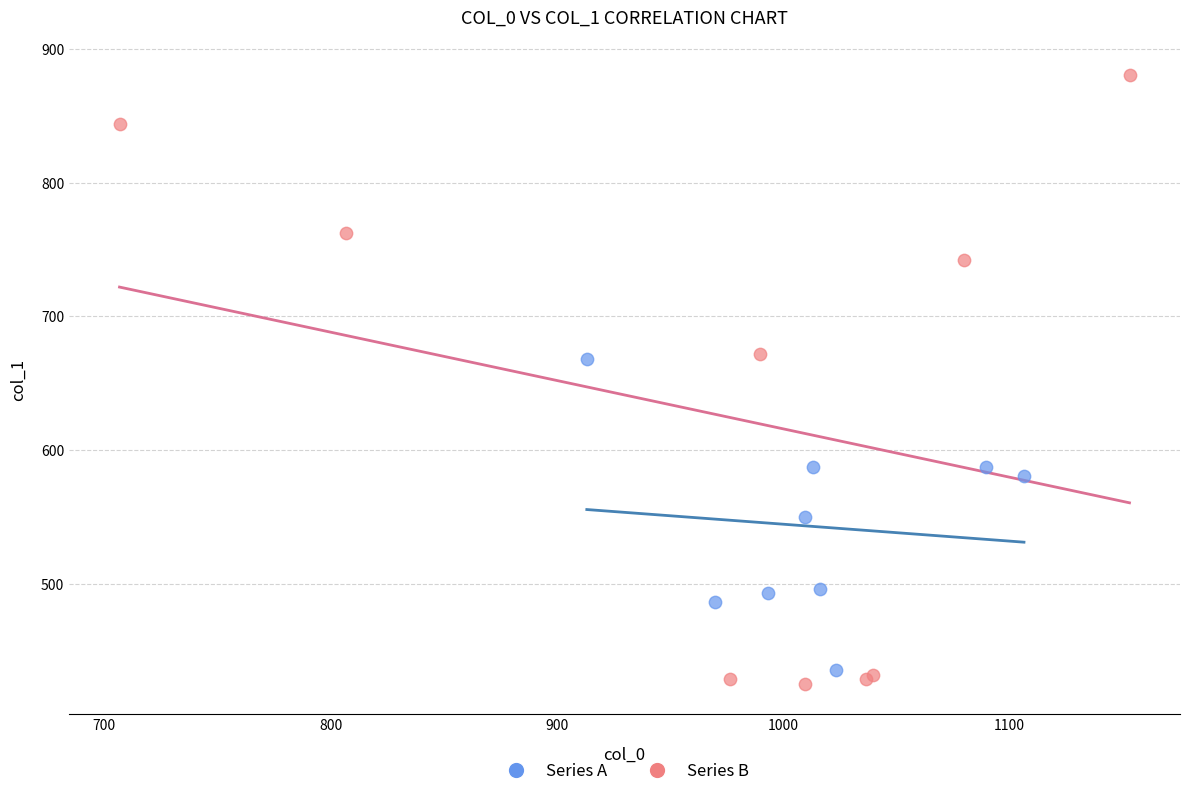

Which series has the widest spread of Y values?

Series B